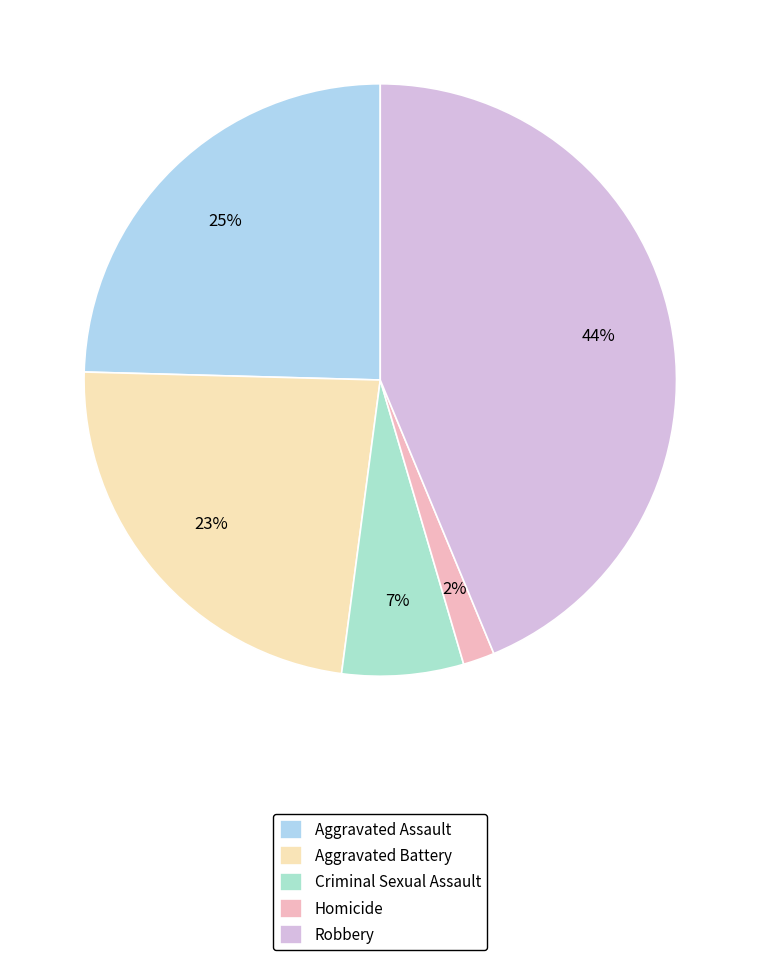

Between Homicide and Aggravated Battery, which is larger?

Aggravated Battery